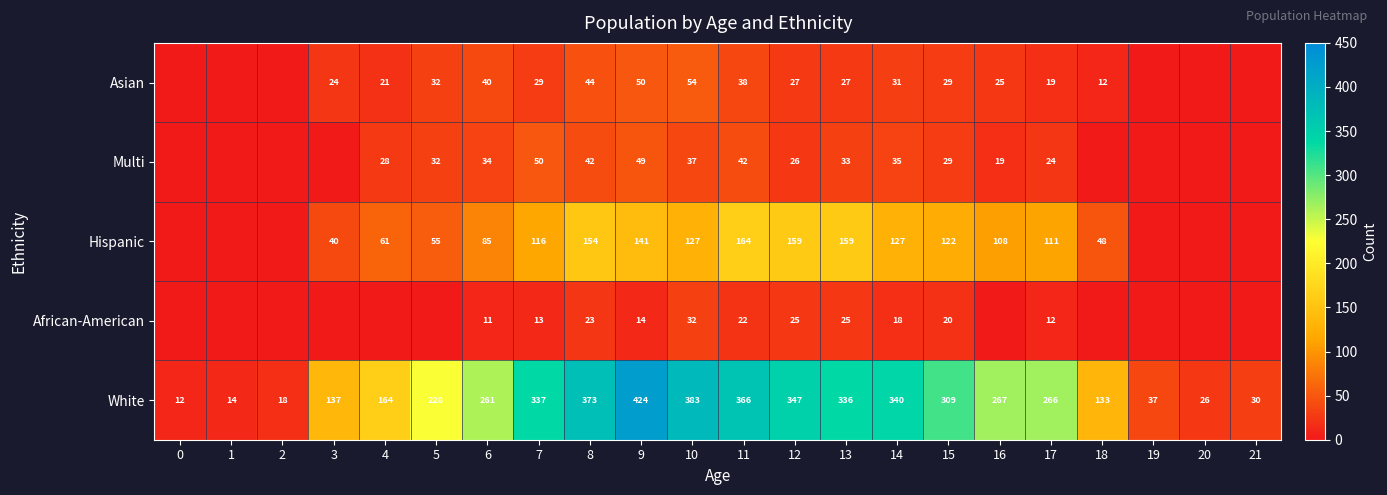

Where does the White series first go above 266?

7